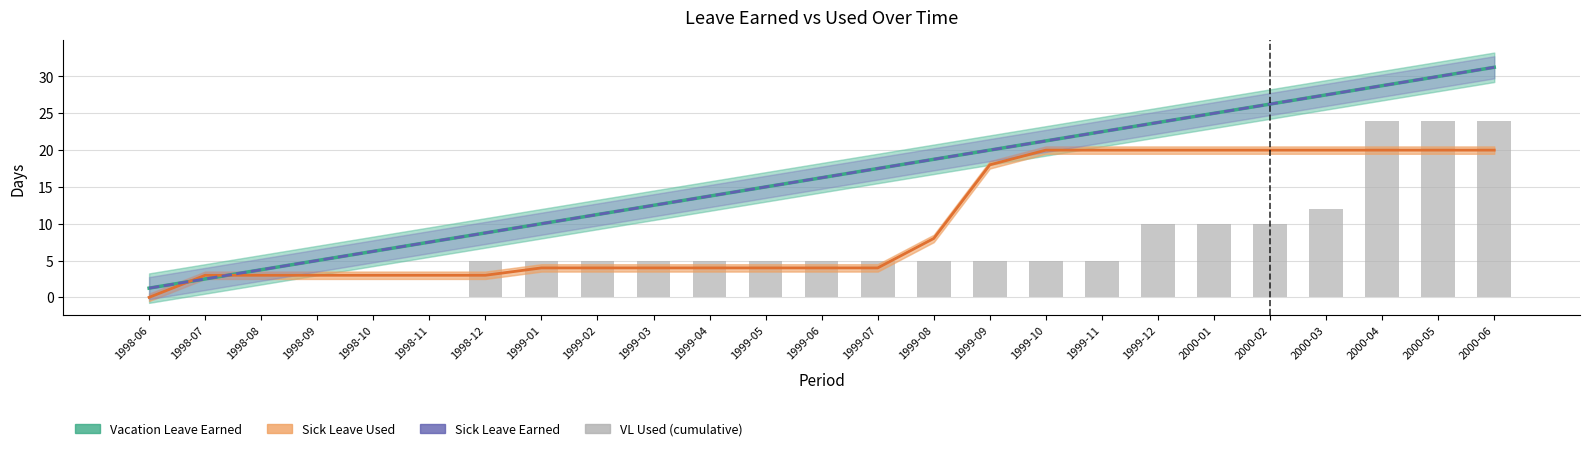

What value does the Vacation Leave Earned series have at 1998-08?

3.8